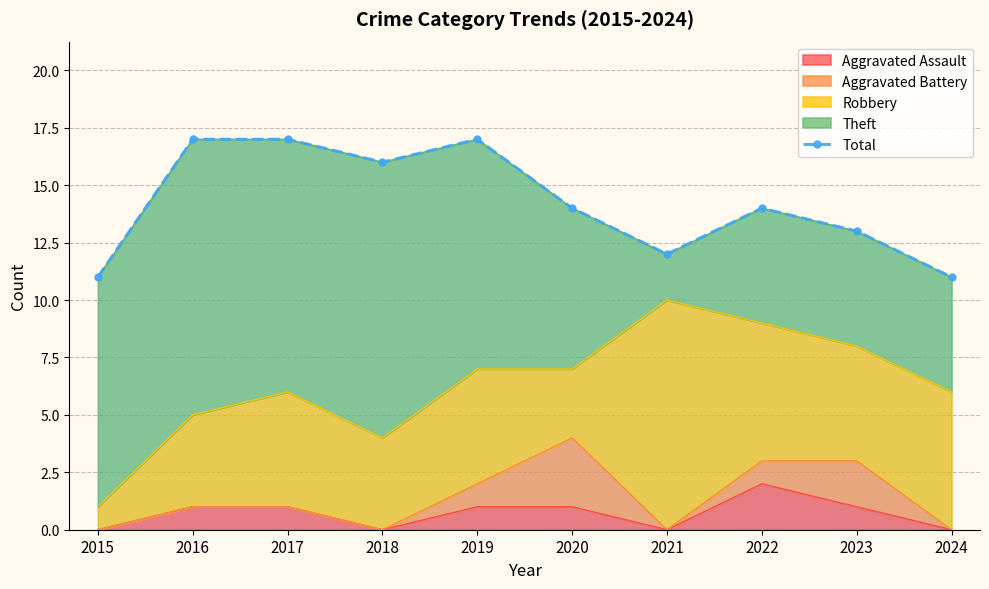

Reading right to left, transcribe all the data shown in this chart.

2024=11	2023=13	2022=14	2021=12	2020=14	2019=17	2018=16	2017=17	2016=17	2015=11